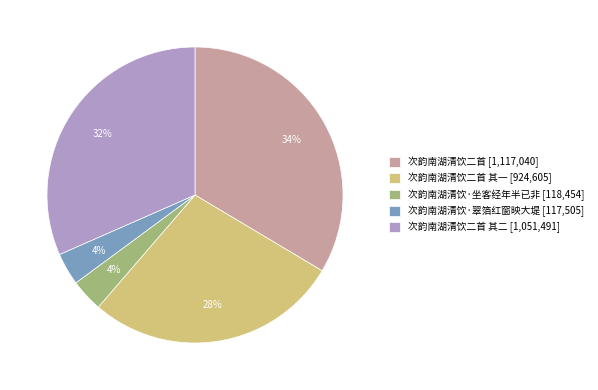

Combined, do 次韵南湖清饮二首 其二 [1,051,491] and 次韵南湖清饮二首 其一 [924,605] account for over 50%?

Yes